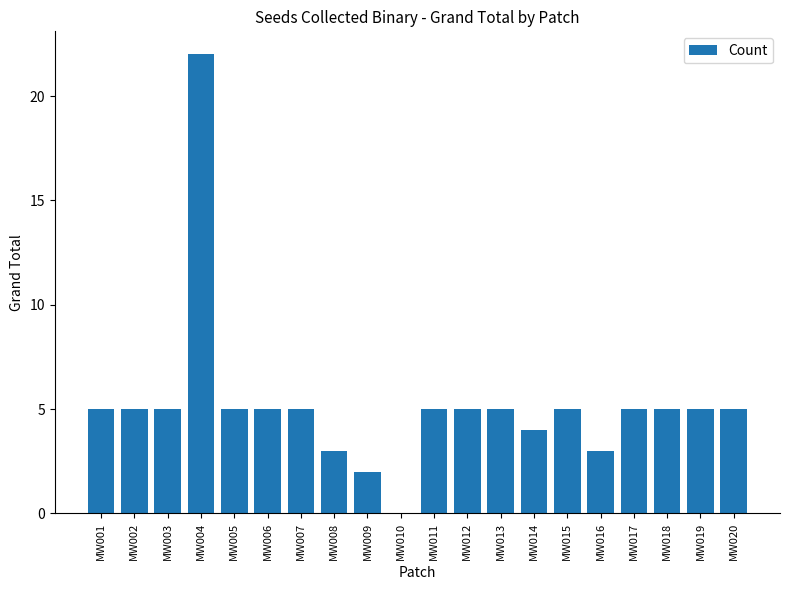

What is the greatest value displayed?

22